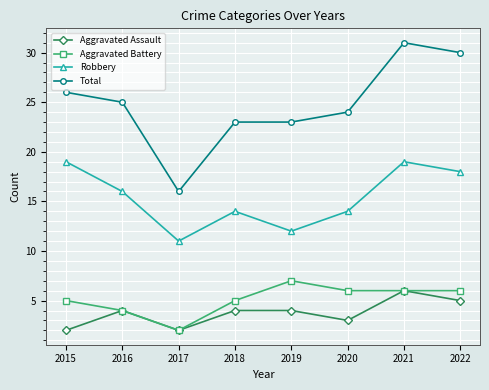

Reading left to right, extract all data points from this chart.

Aggravated Assault: 2	4	2	4	4	3	6	5
Aggravated Battery: 5	4	2	5	7	6	6	6
Robbery: 19	16	11	14	12	14	19	18
Total: 26	25	16	23	23	24	31	30